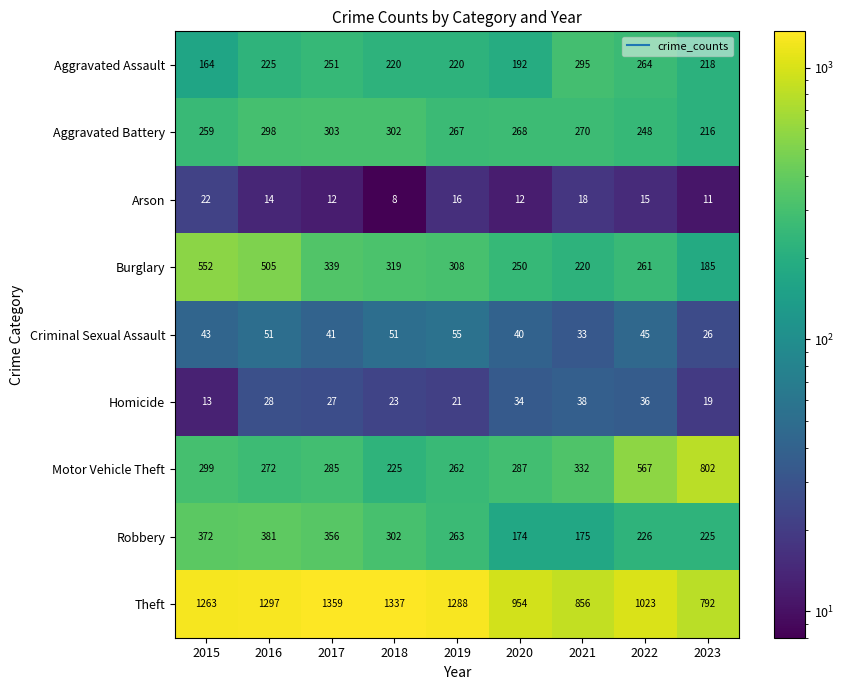

What is the difference between the Criminal Sexual Assault values at 2023 and 2017?

15